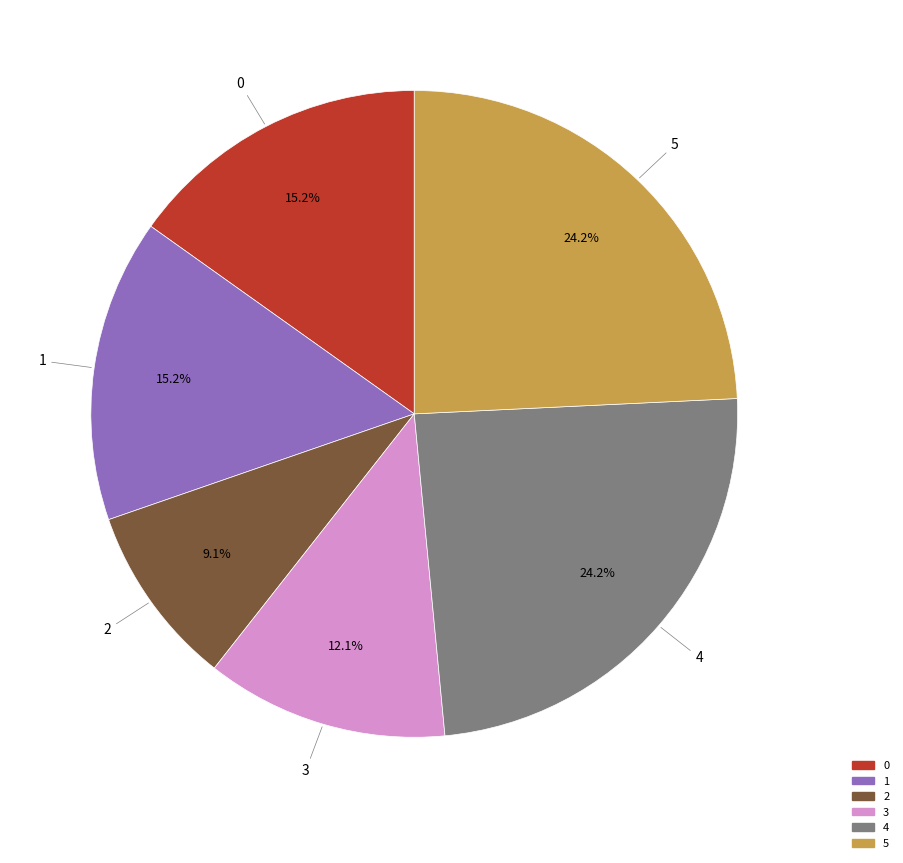

Does 0 account for over 50% of the chart?

No